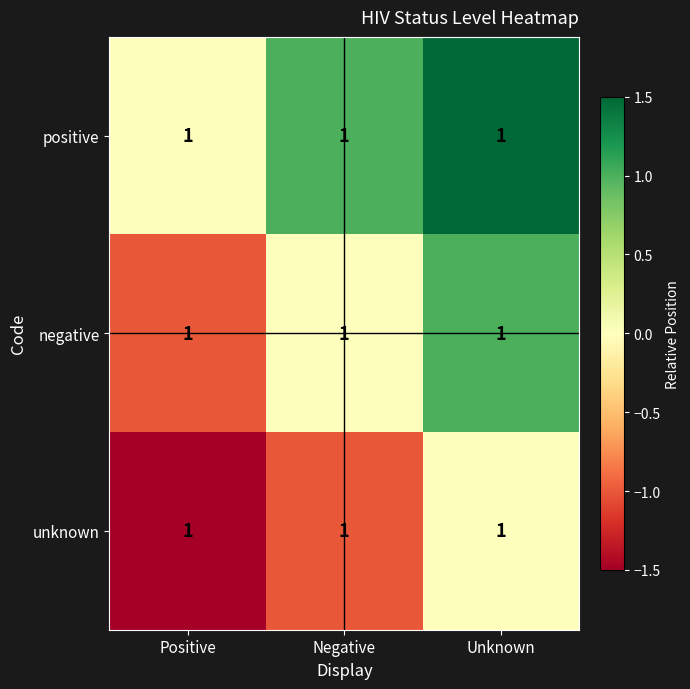

At which label does positive reach its minimum?

Positive